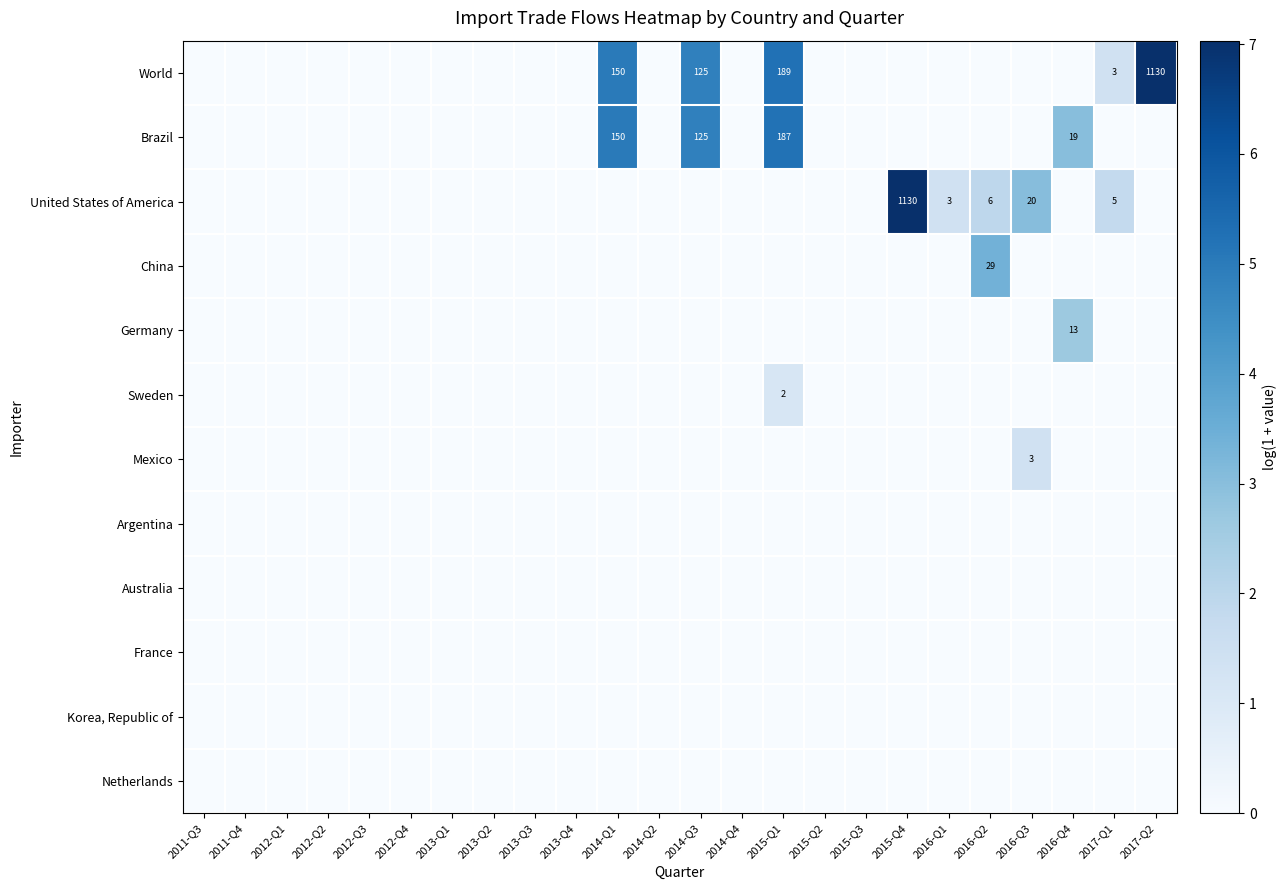

Which label corresponds to the largest value in the chart?

2017-Q2